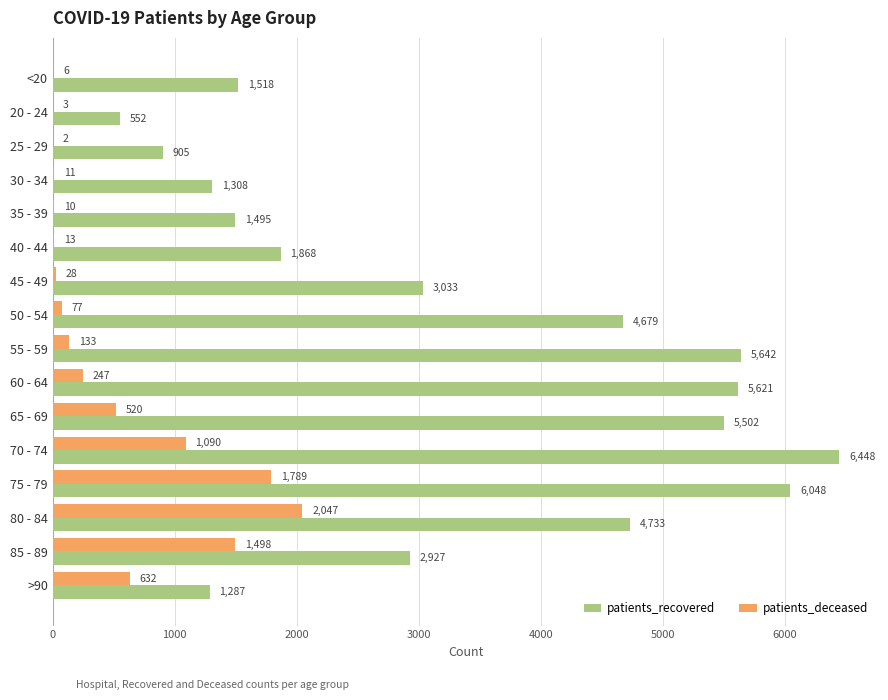

What is the maximum value shown in the chart?

6448